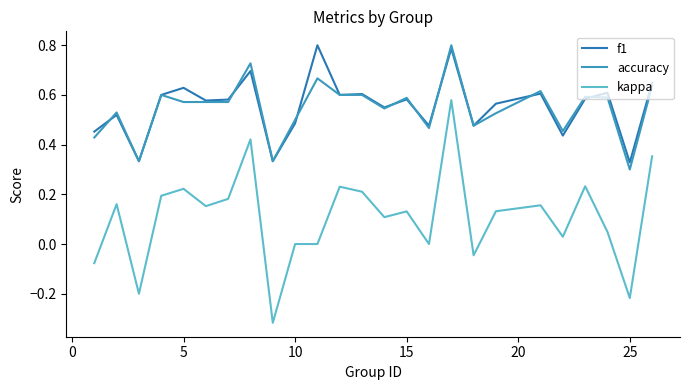

True or false: accuracy and f1 cross at least once.

True